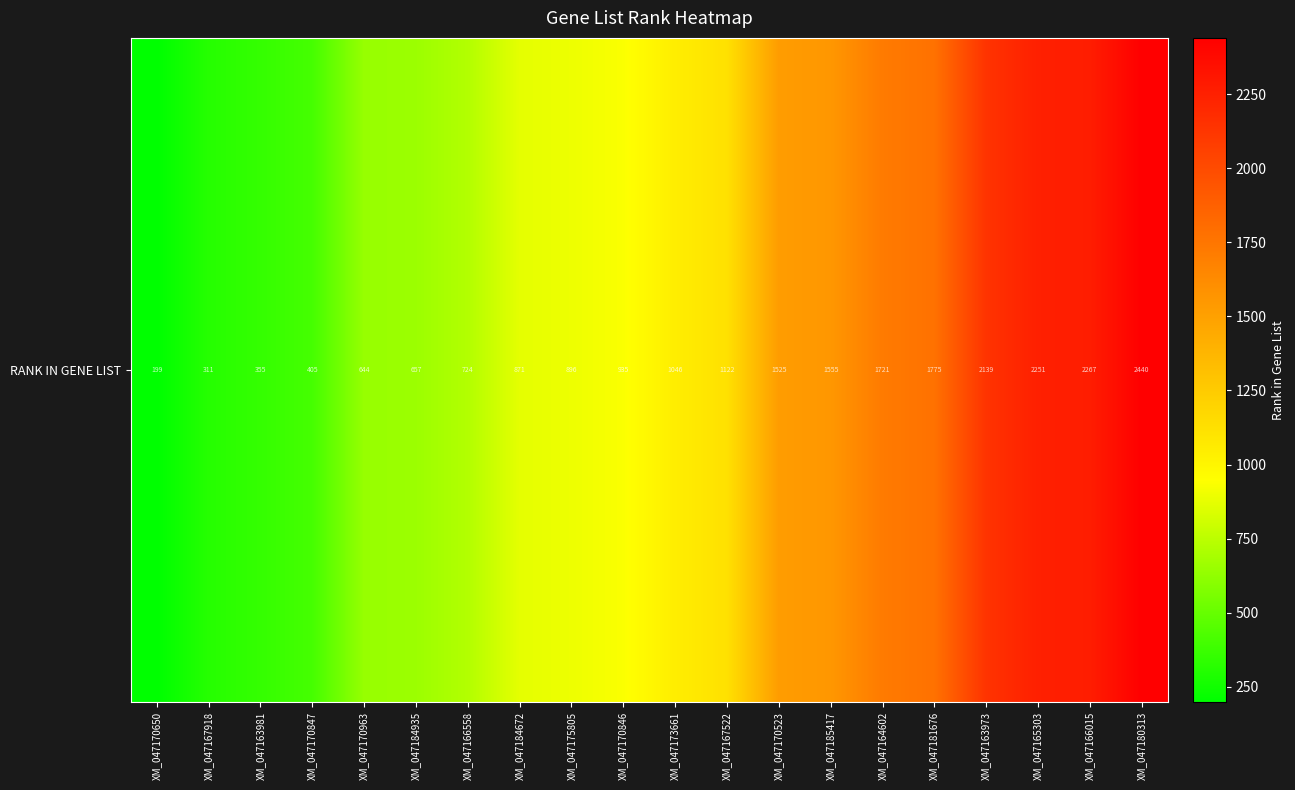

At which category does the chart reach its minimum across all series?

XM_047170650